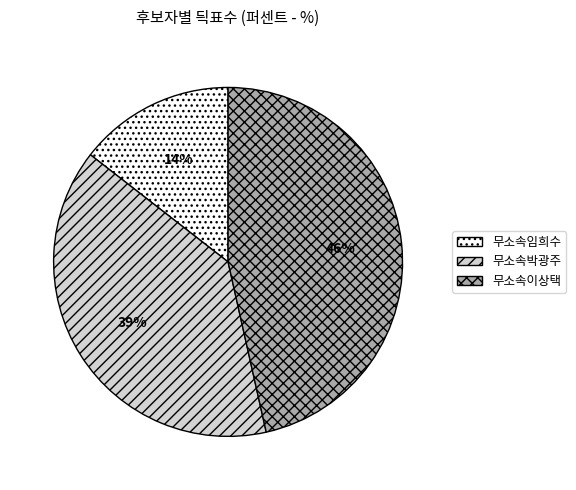

The 무소속박광주 slice represents 48% of the pie. True or false?

False